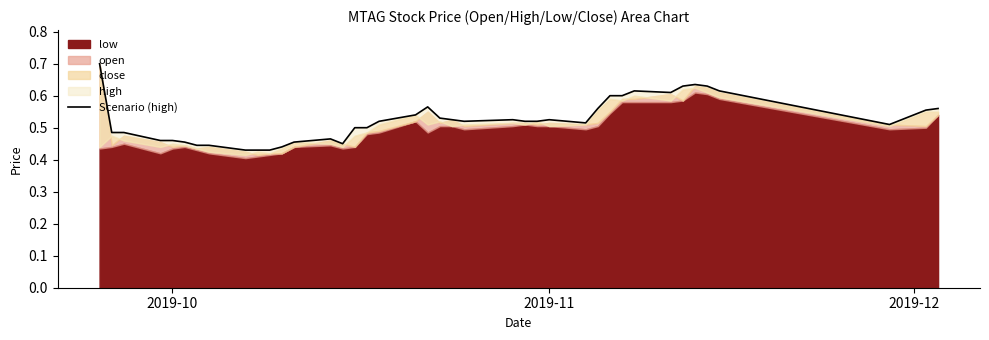

What is the minimum value shown in the chart?

0.4